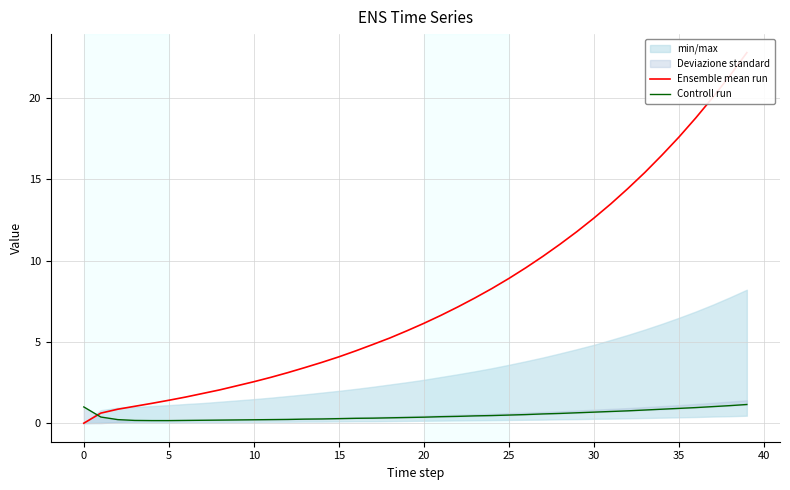

How many times do Ensemble mean run and Controll run cross each other?

1